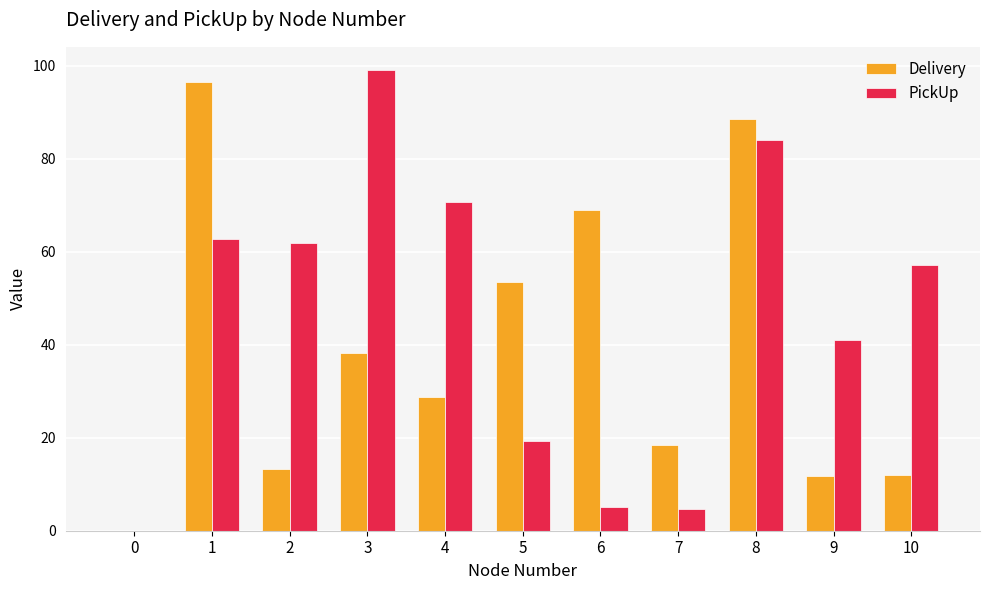

What is the total value across all series at 9?

52.9